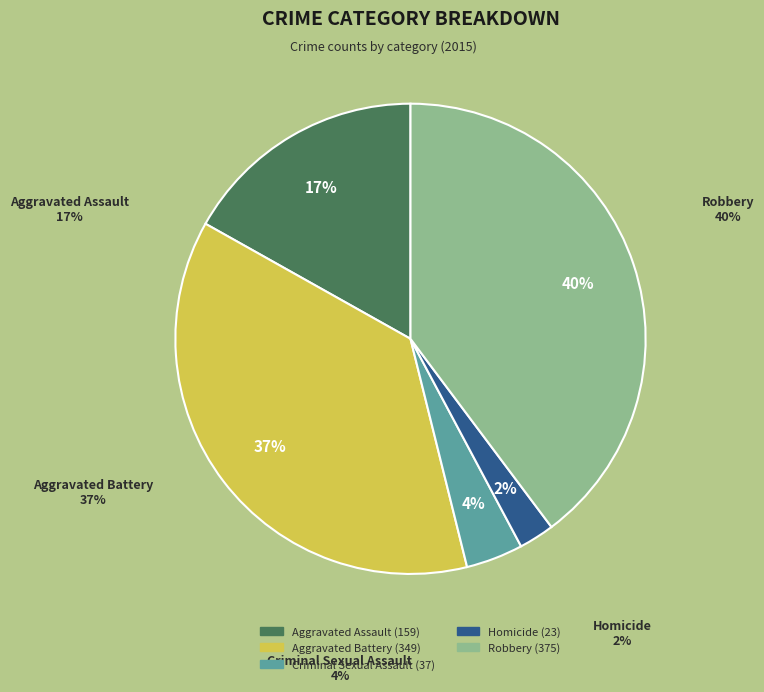

To the nearest percent, what is the difference between the largest and smallest slice percentages?

37%